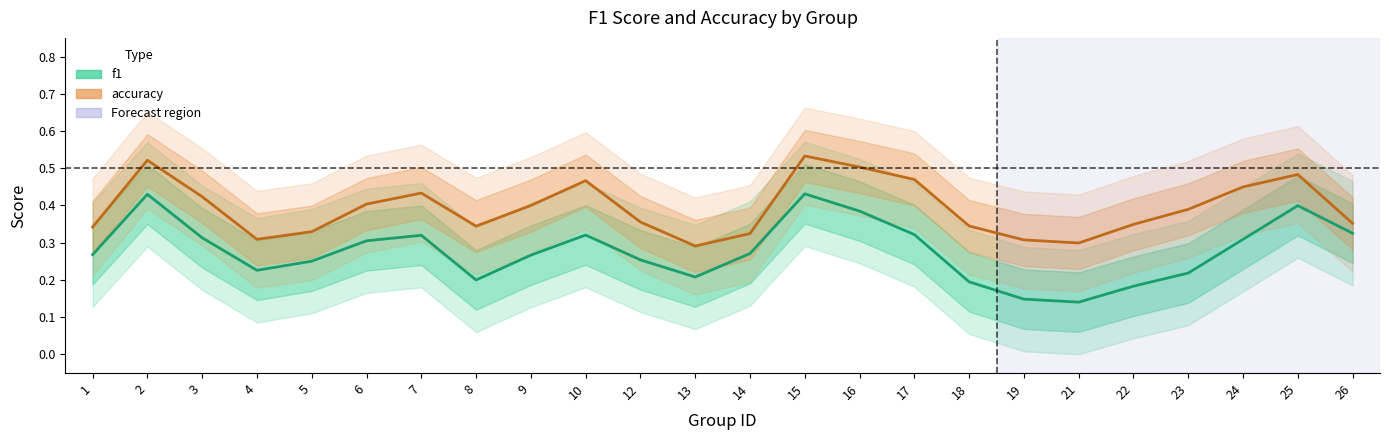

Read the f1 value at 9.

0.3